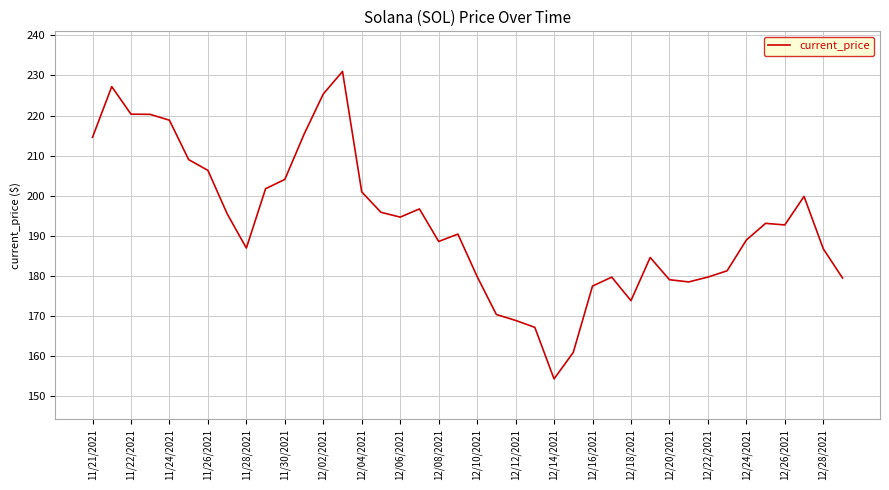

What is the greatest value displayed?

231.0